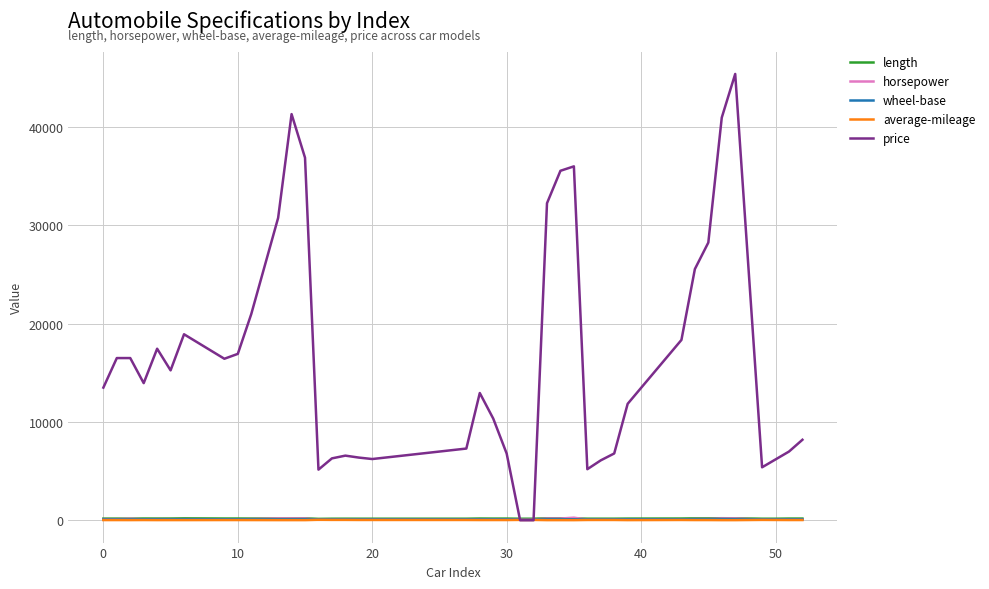

What is the greatest value displayed?

45400.0